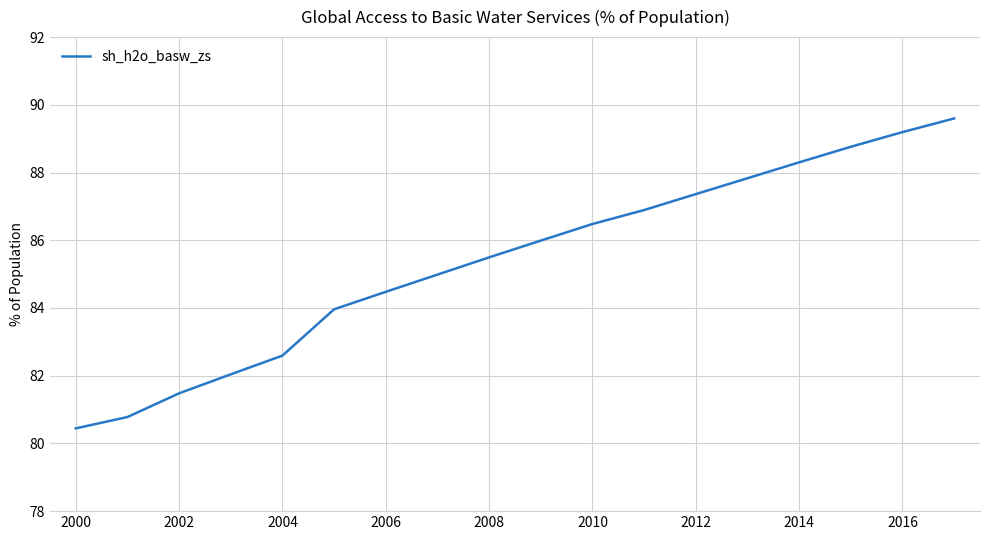

What is the minimum value shown in the chart?

80.4